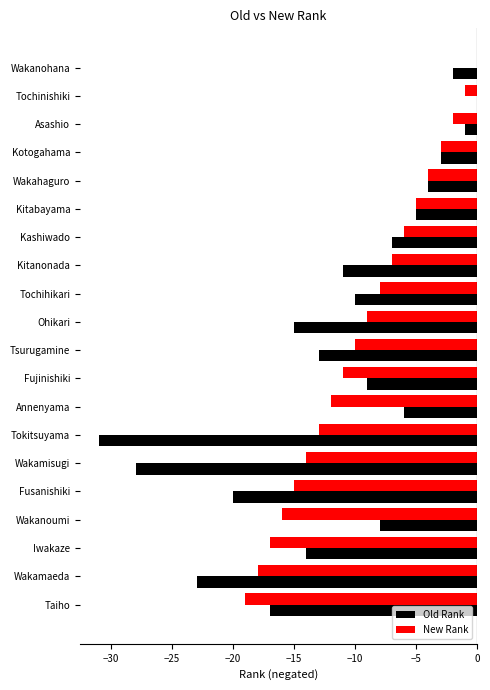

What is the sum of the Old Rank values at Wakamaeda and Tochihikari?

-33